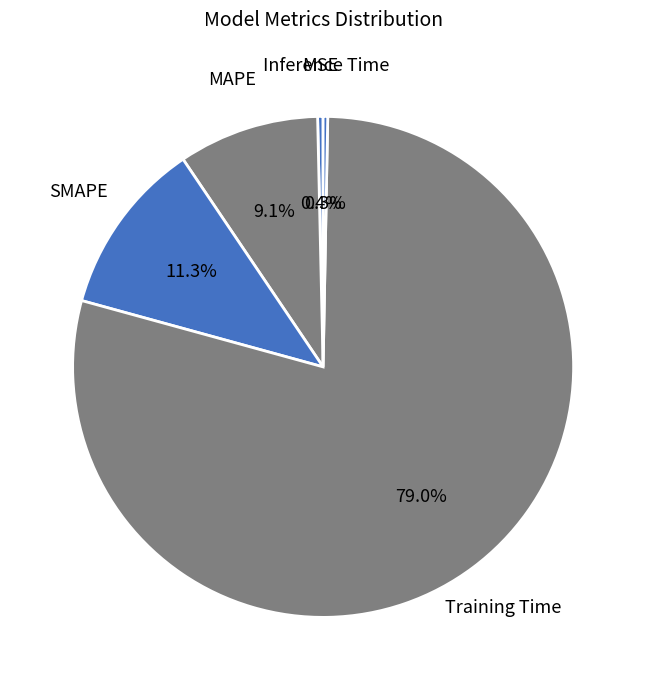

Does Training Time account for over 50% of the chart?

Yes